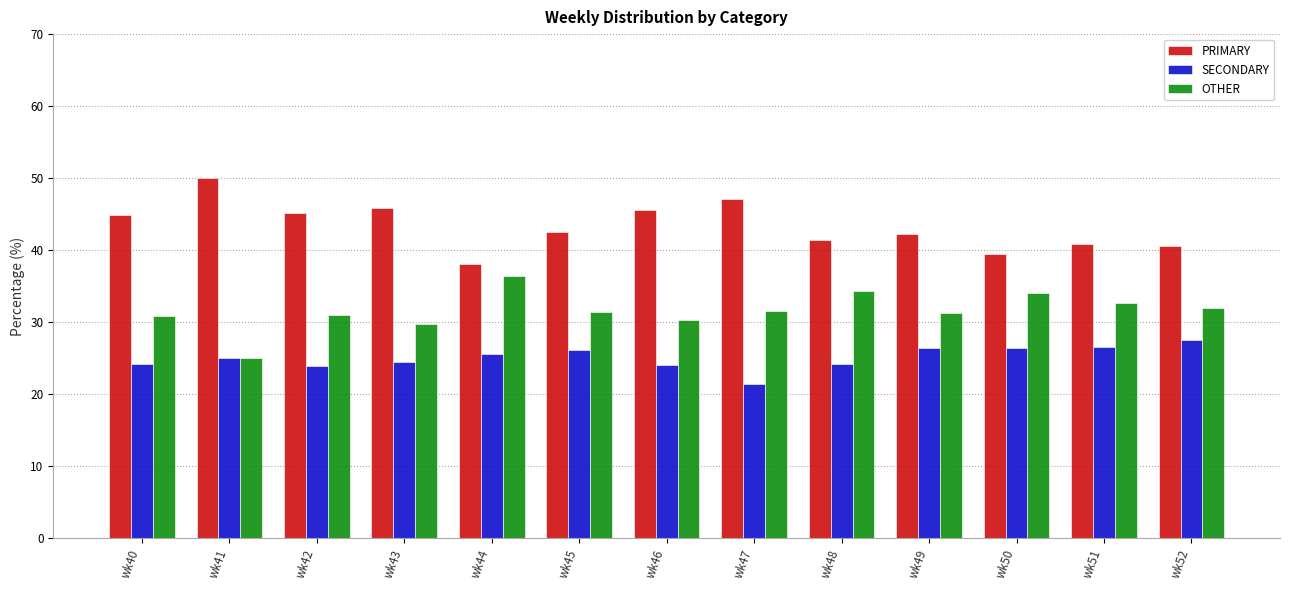

Does the chart contain stacked bars?

No